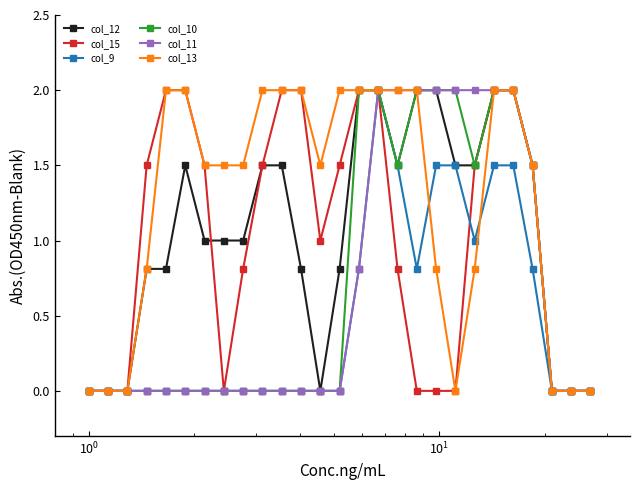

True or false: col_12 has more than 0 interior local peaks.

True